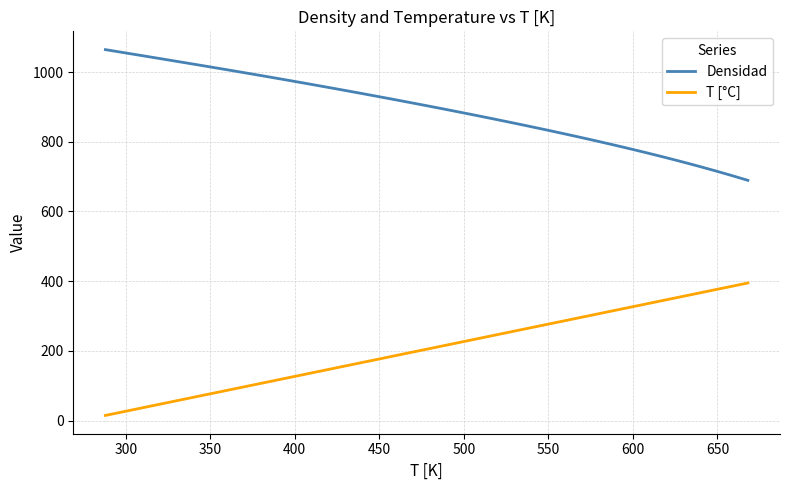

How many values in the Densidad series exceed 903?

20